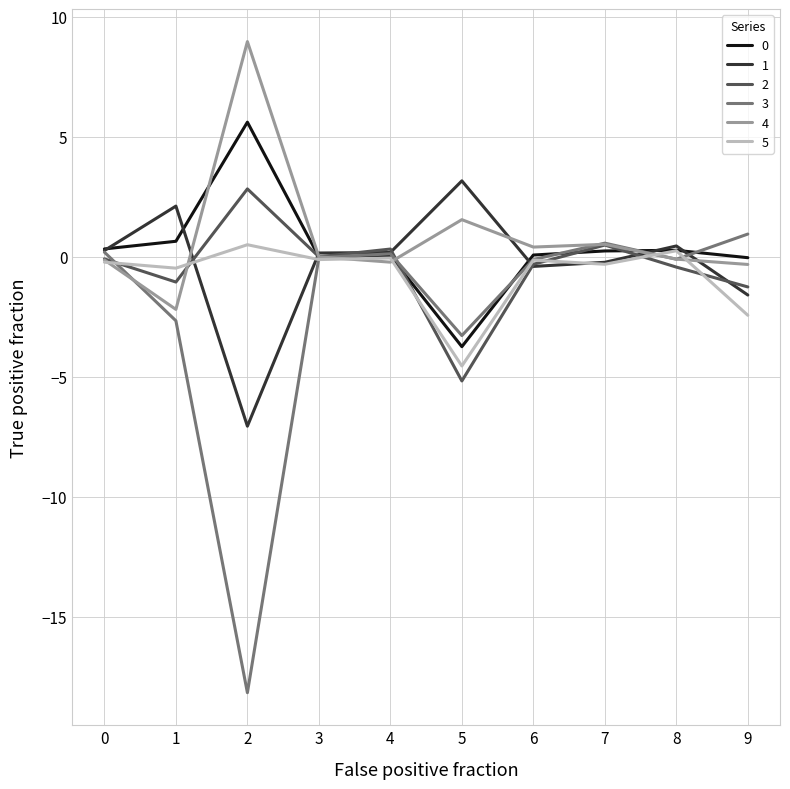

What is the sum of the 4 values at 1 and 7?

-1.7